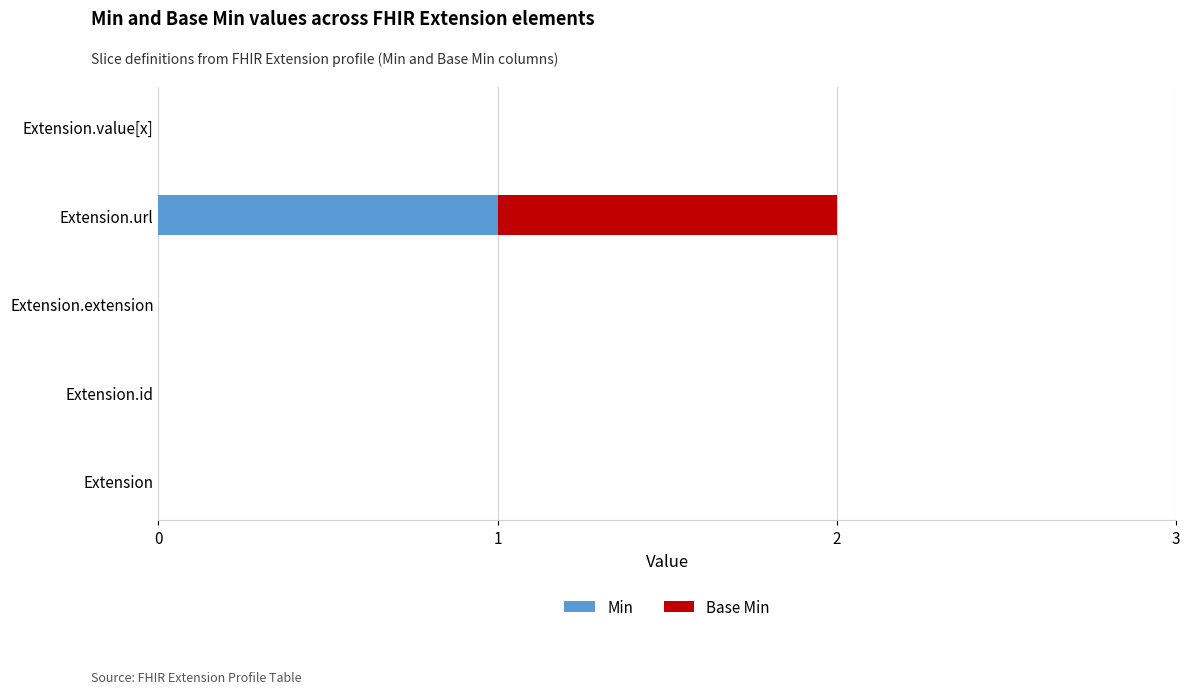

At which label does Min reach its peak?

Extension.url